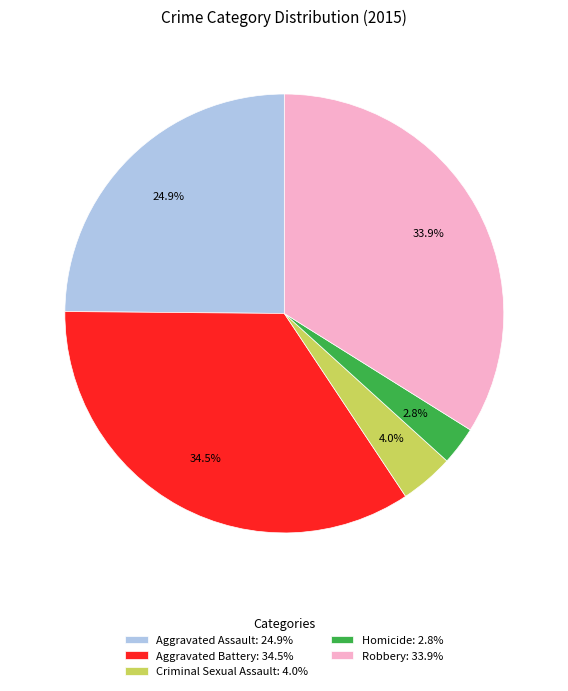

To the nearest percent, what is the difference between the largest and smallest slice percentages?

32%